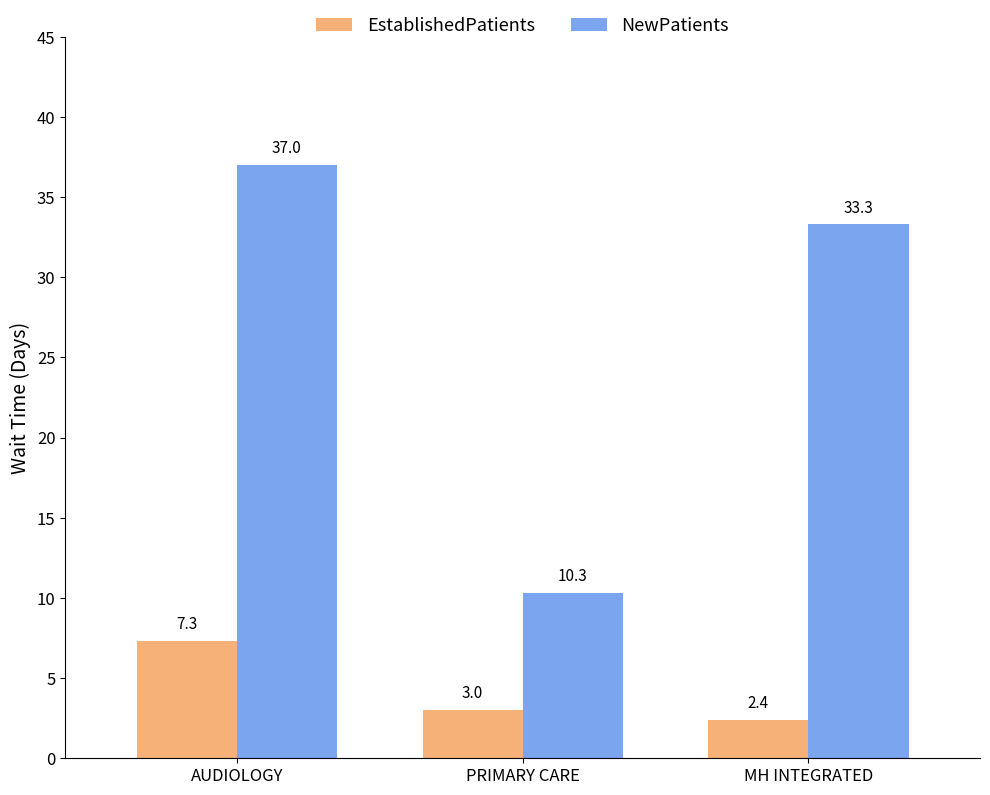

What is the approximate value of EstablishedPatients at MH INTEGRATED?

2.4